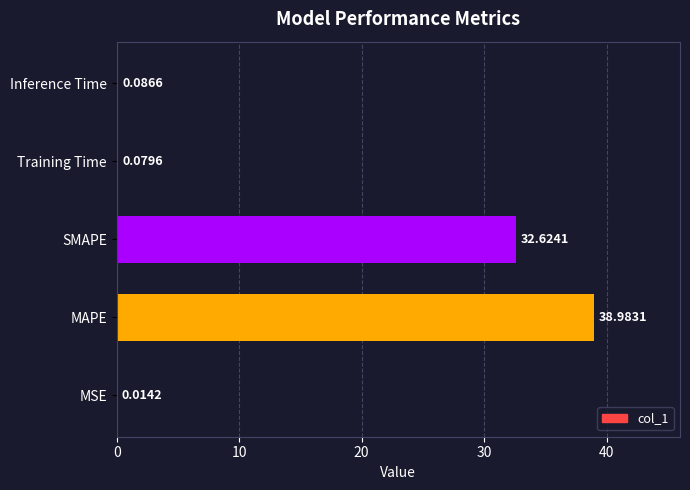

Which category has the highest value across all series?

MAPE